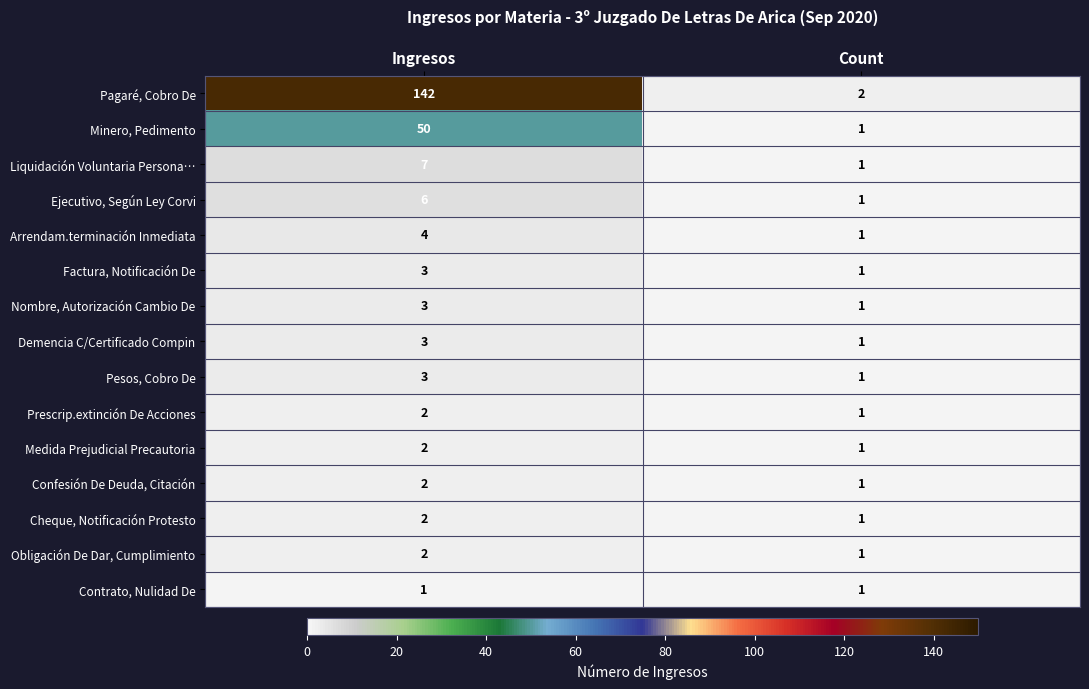

Read the Minero, Pedimento value at Ingresos.

50